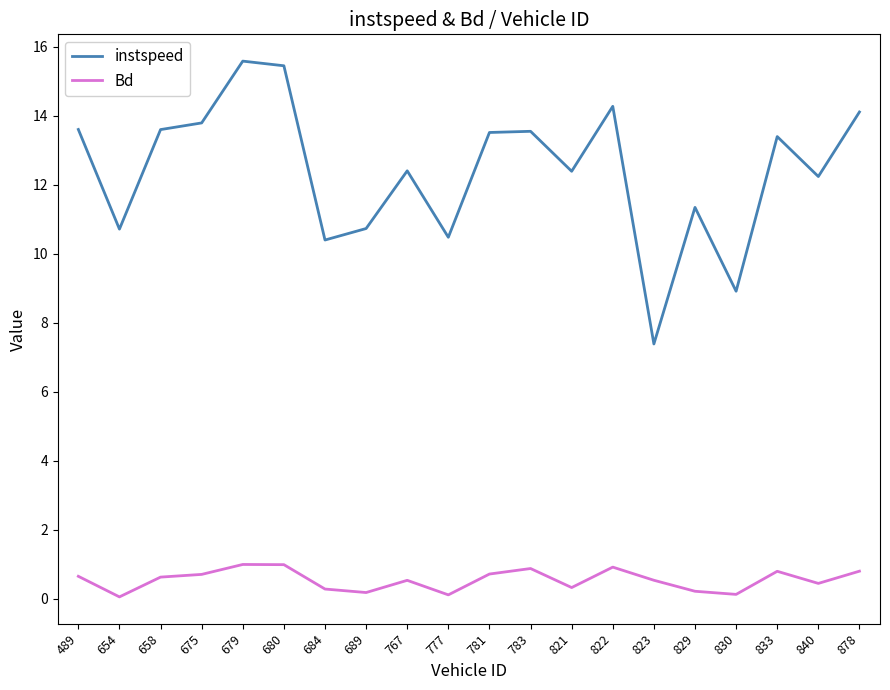

Which series has the widest spread of values?

instspeed